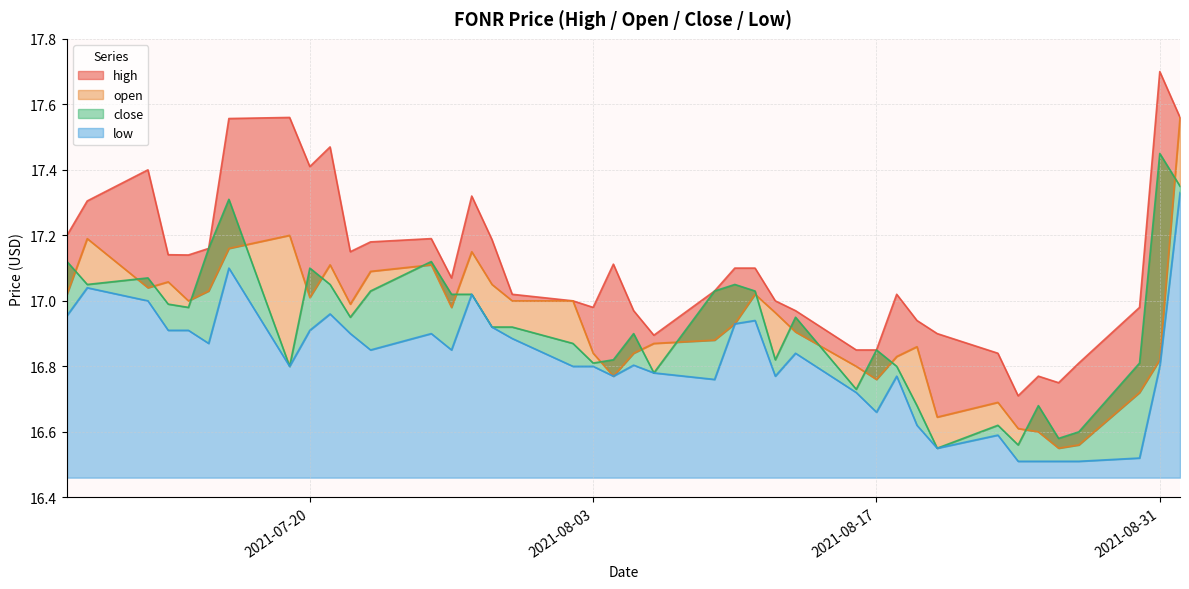

What is the average value of the low series?

16.8